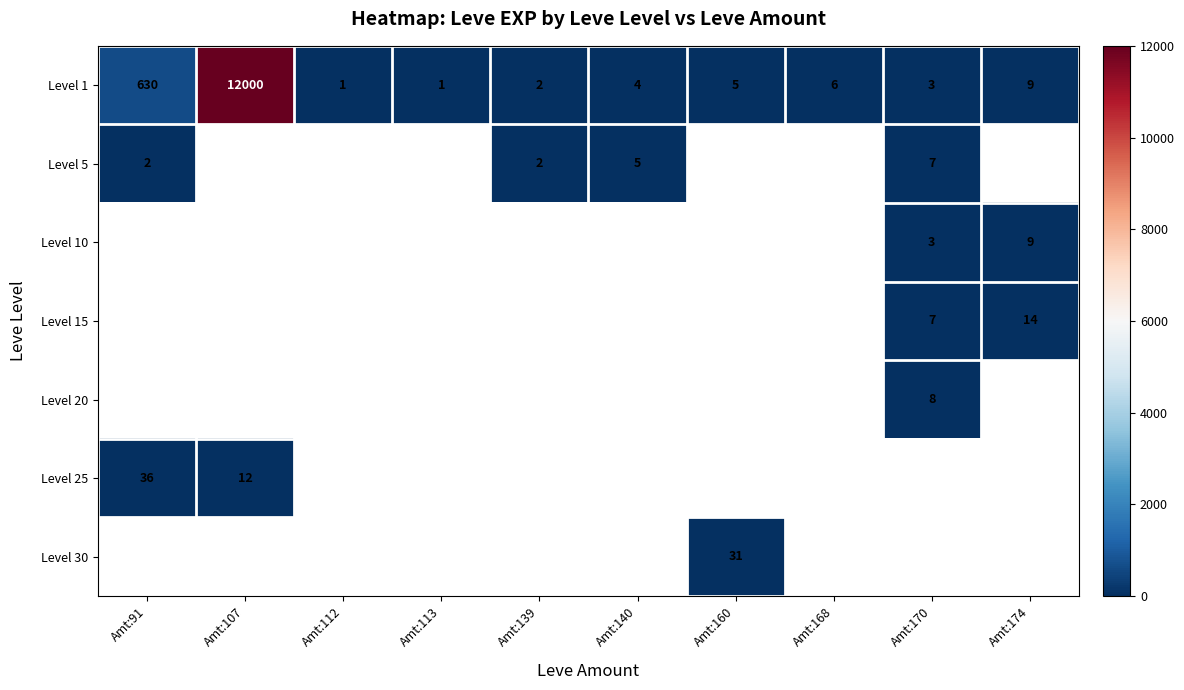

What is the maximum value for Level 1?

12000